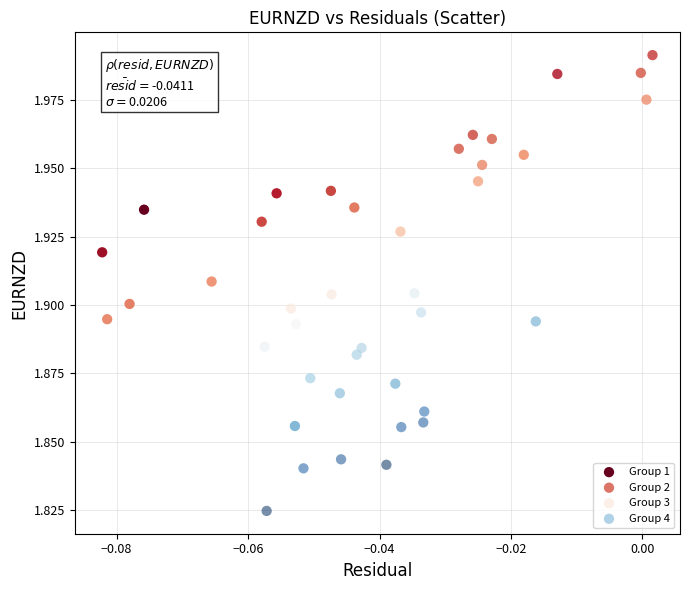

Which series contains the lowest Y value?

Group 4